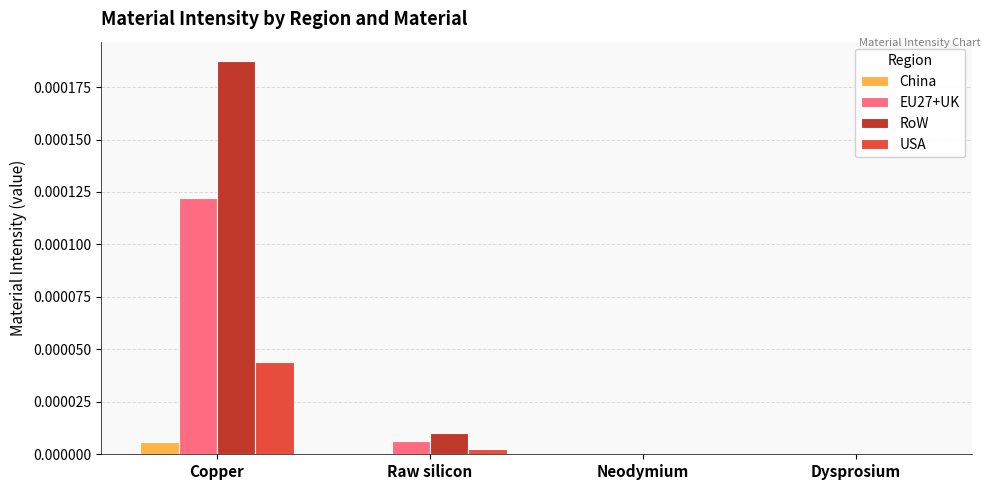

At which category does the chart reach its peak across all series?

Copper